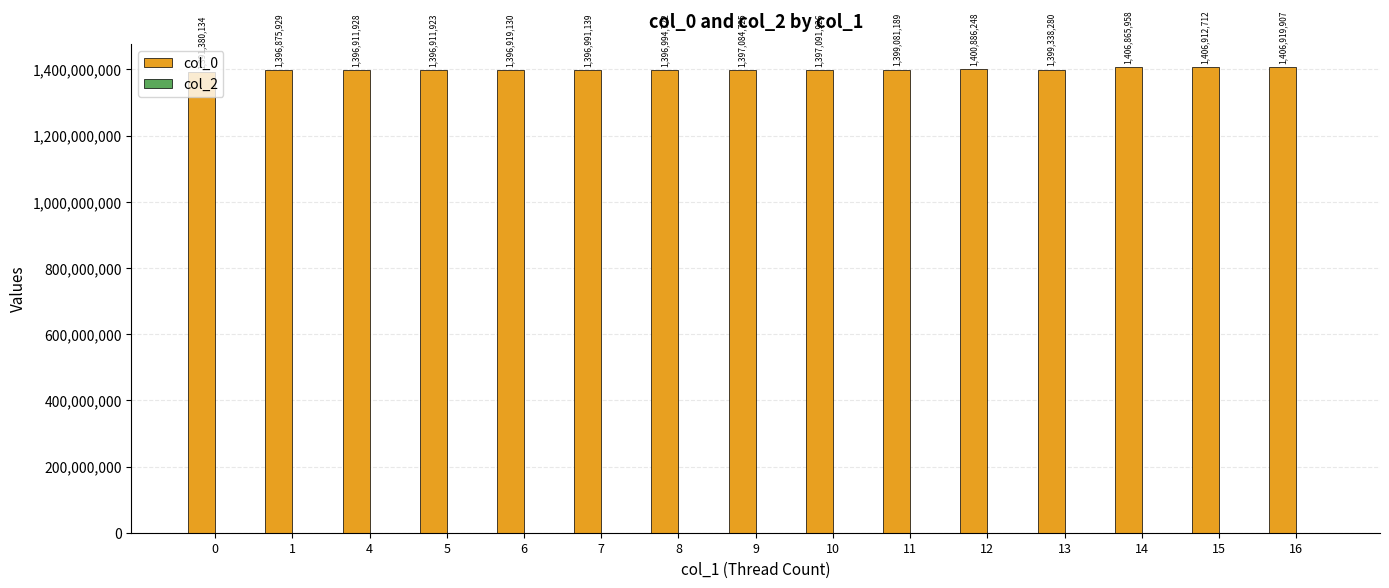

Which has a higher value, 12 or 9?

12